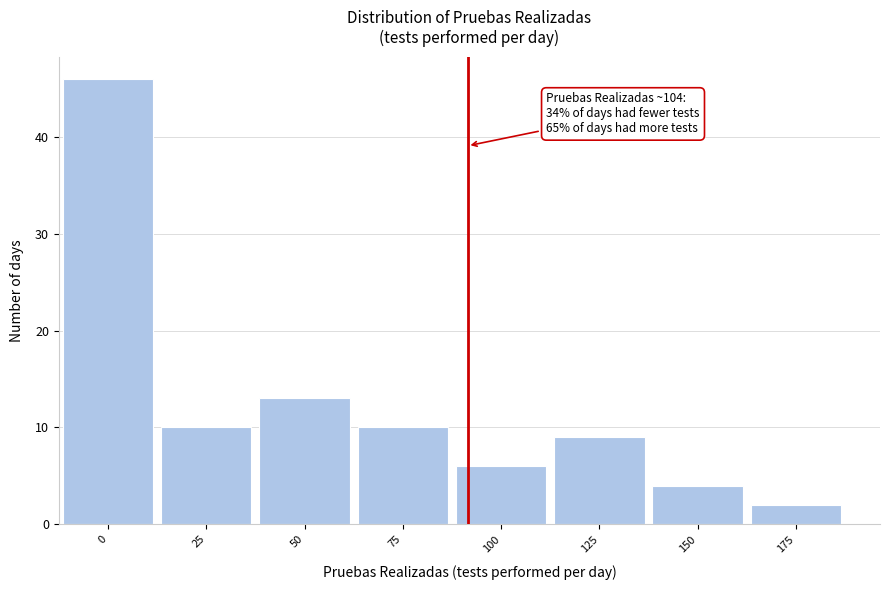

Reading left to right, list all the values displayed in this chart.

0=46	25=10	50=13	75=10	100=6	125=9	150=4	175=2